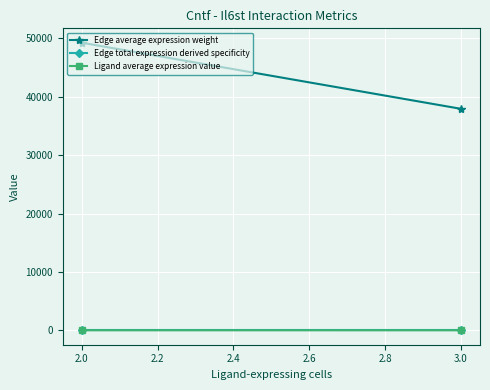

What is the value of the Ligand average expression value point at the 2nd from the left?

7.3